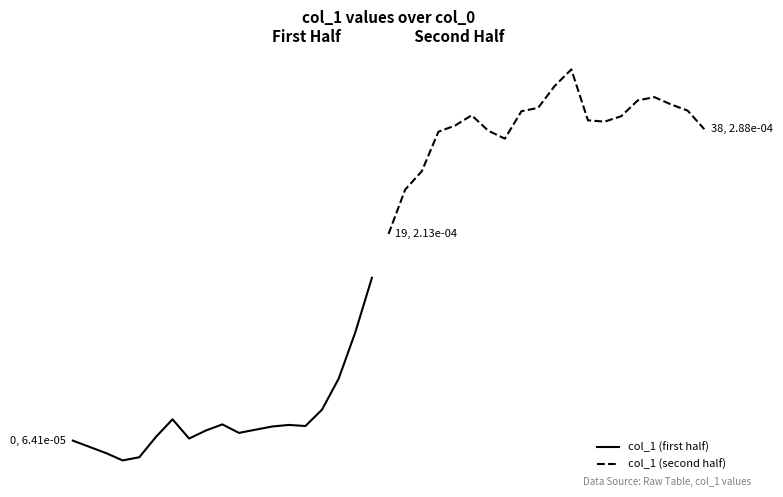

True or false: the data shows 0.0 at 12.

False